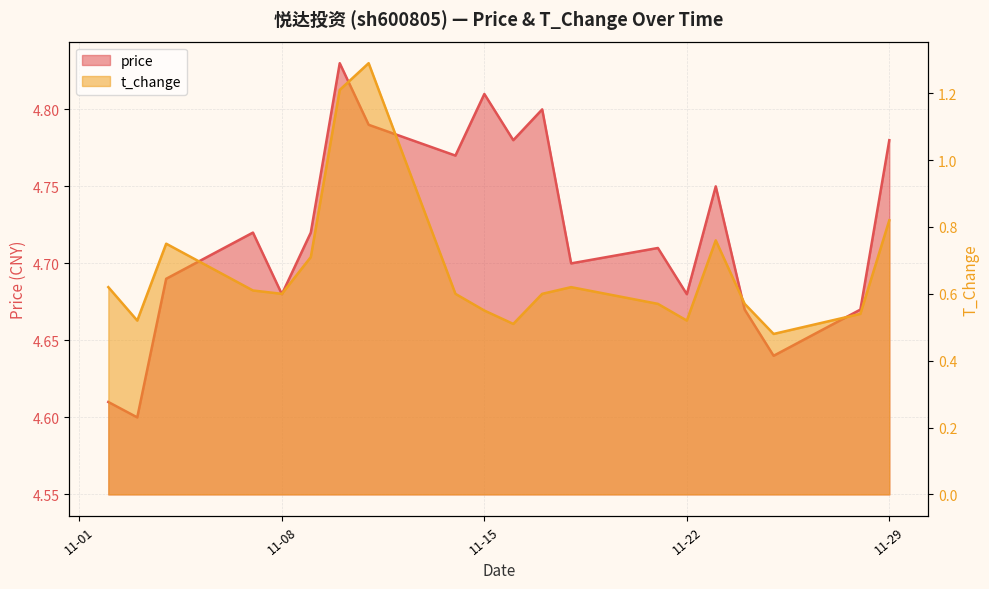

Is it true that t_change equals 0.6 at 2022-11-17?

True